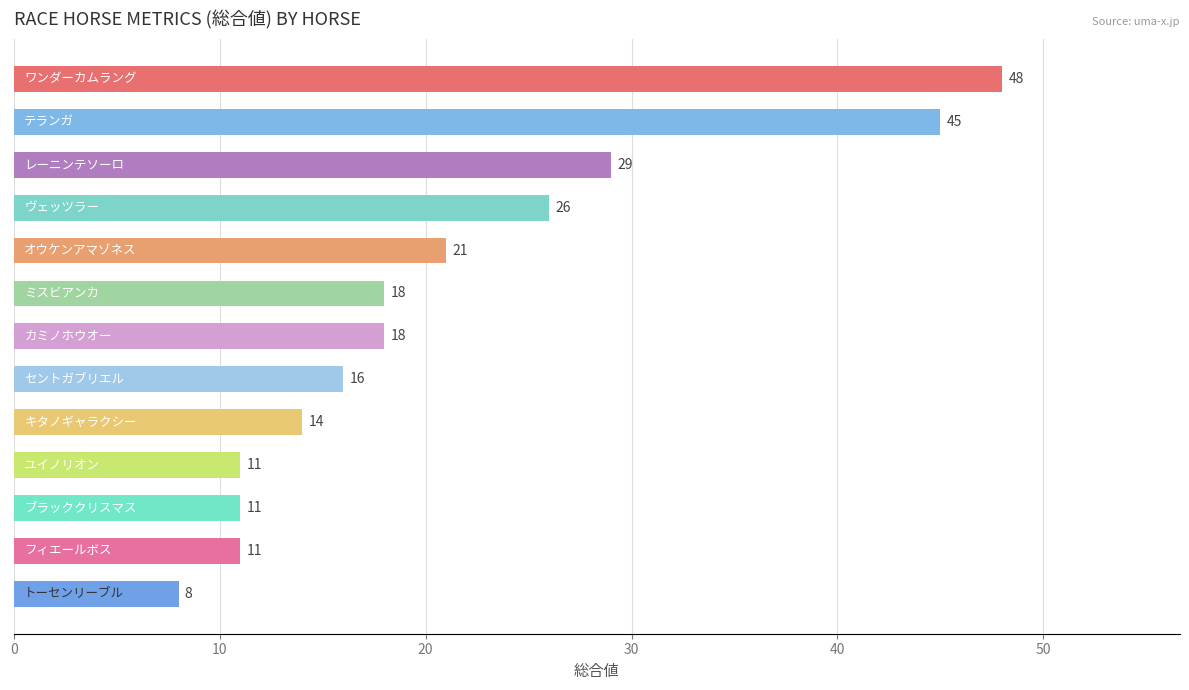

What is the value of the 6th bar from the top?

18